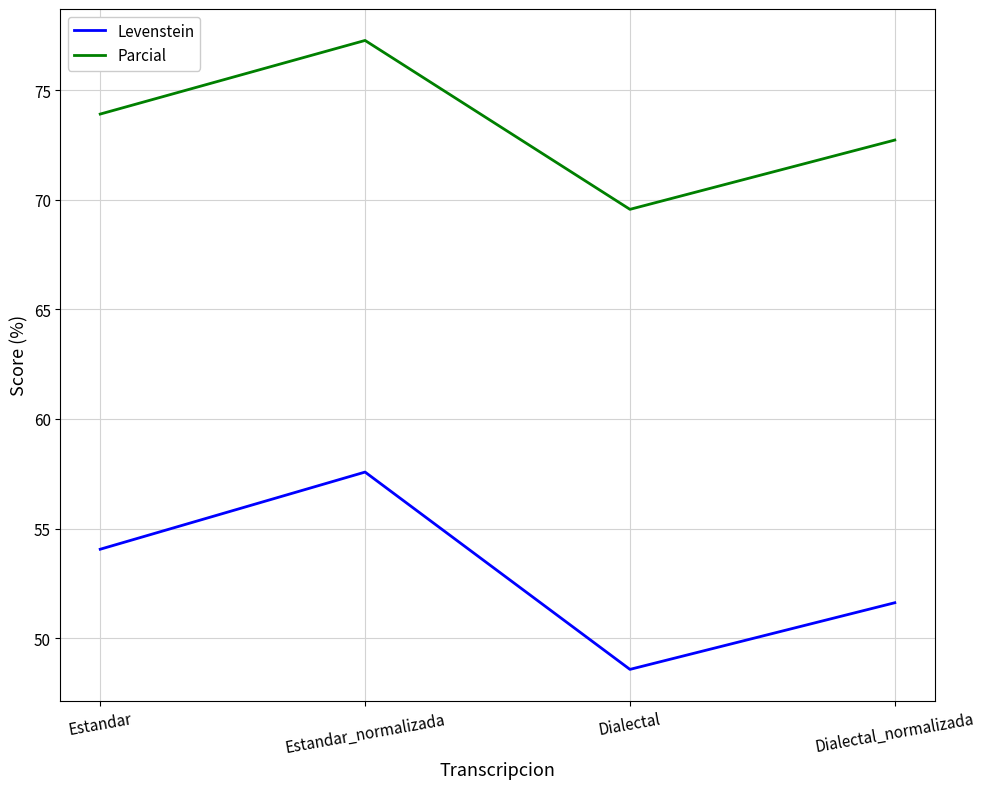

Which series has the largest total across all categories?

Parcial